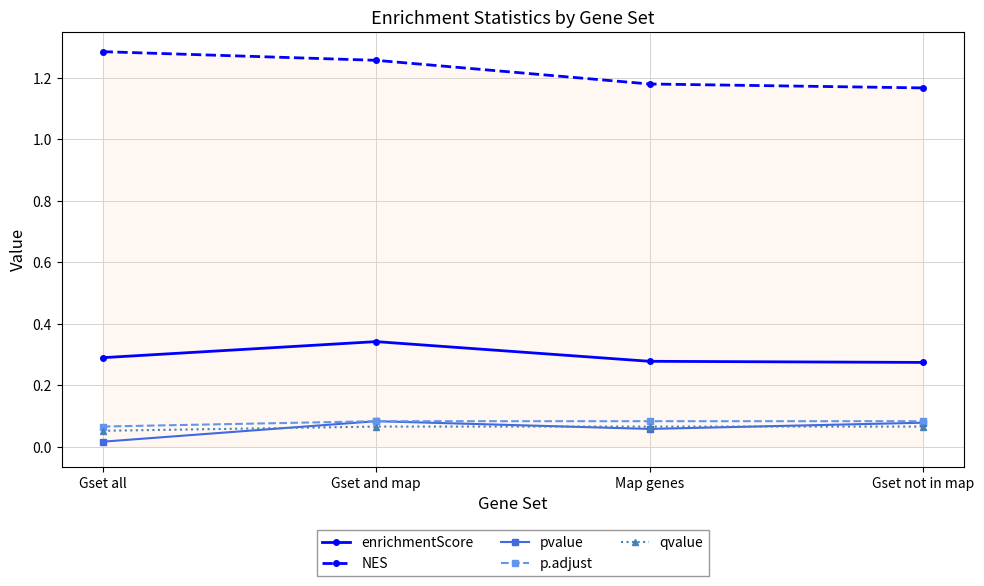

True or false: qvalue has more than 1 points higher than both neighbors.

False